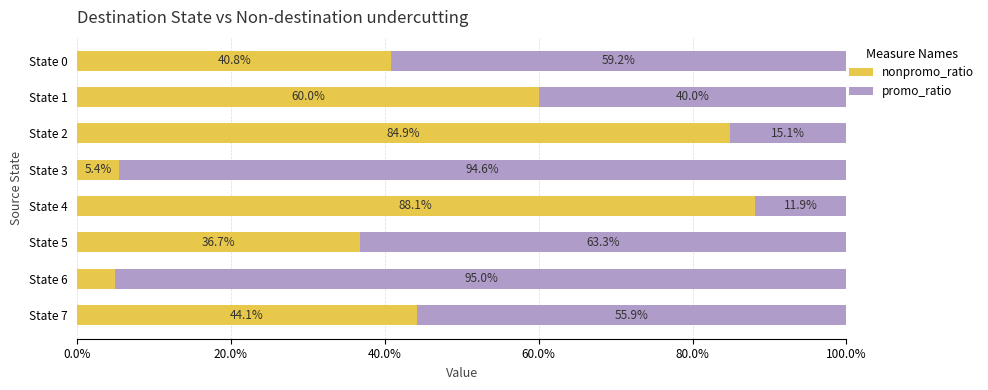

What is the total value across all series at State 2?

100.0